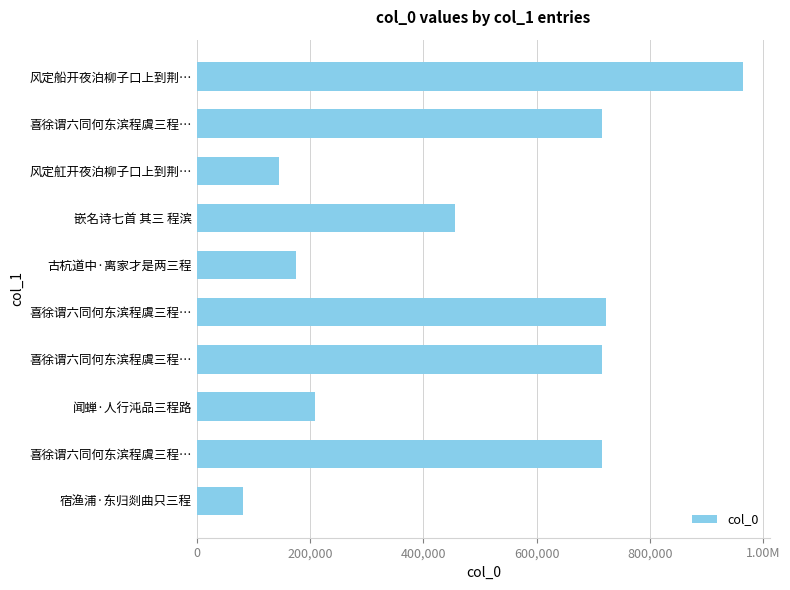

Does the chart contain any negative values?

No